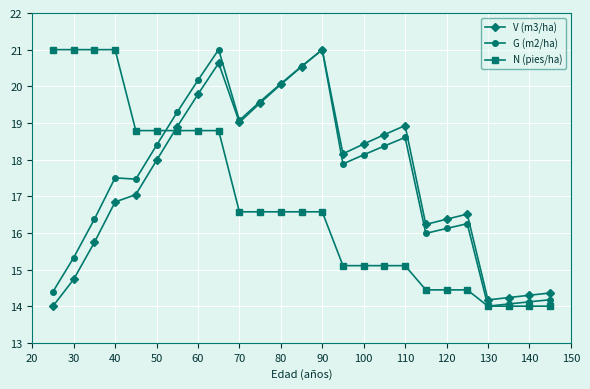

Count the number of data series in this chart.

3